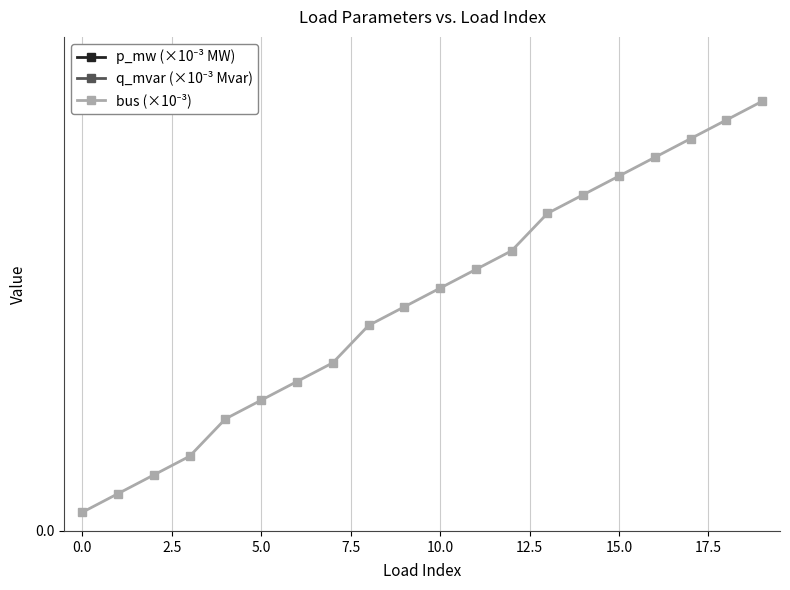

Which series has the widest spread of values?

p_mw (×10⁻³ MW)